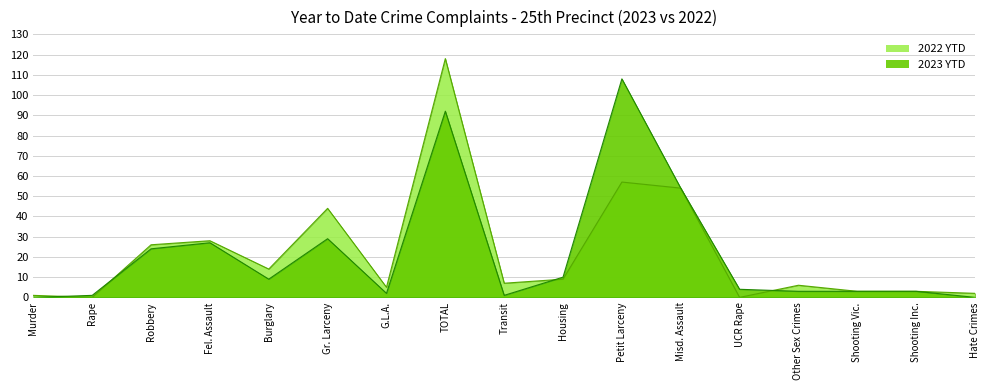

Which series has the largest total across all categories?

2022 YTD